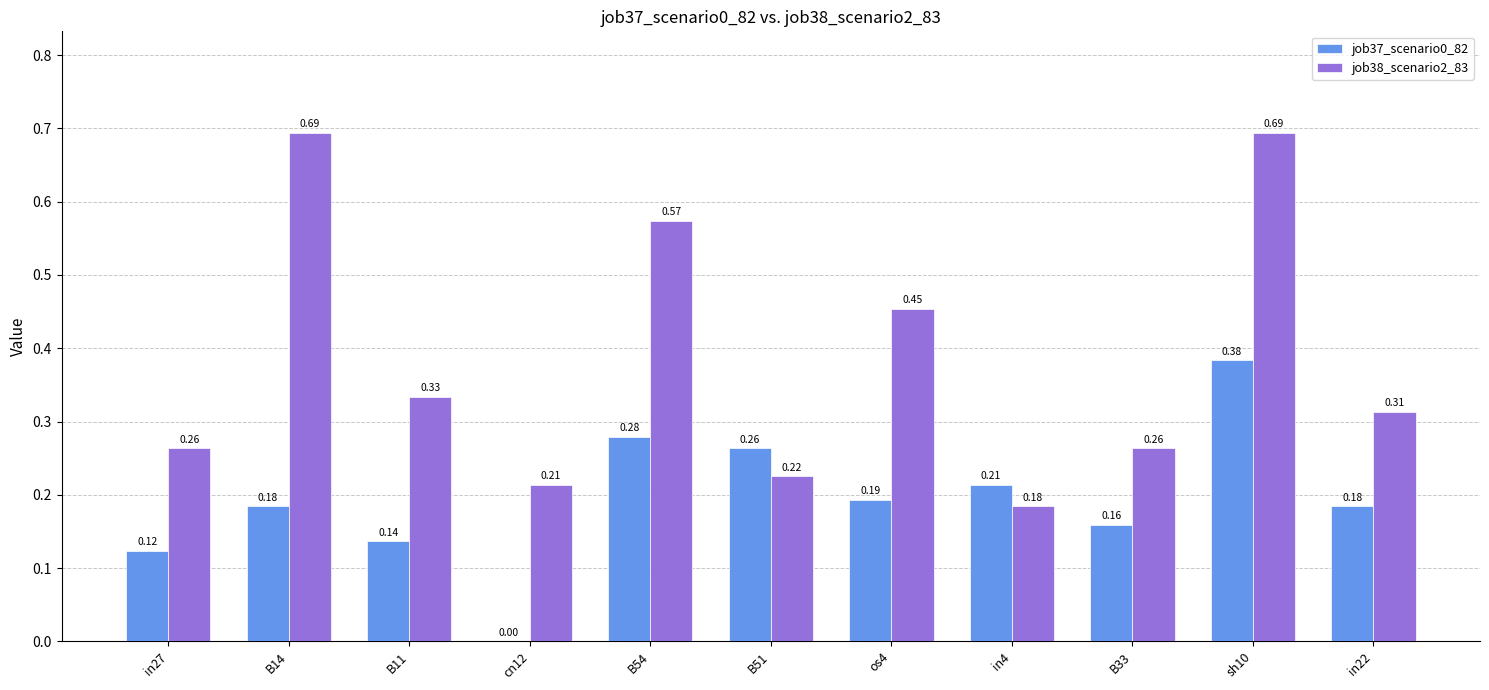

Which series changed the most between B11 and sh10?

job38_scenario2_83